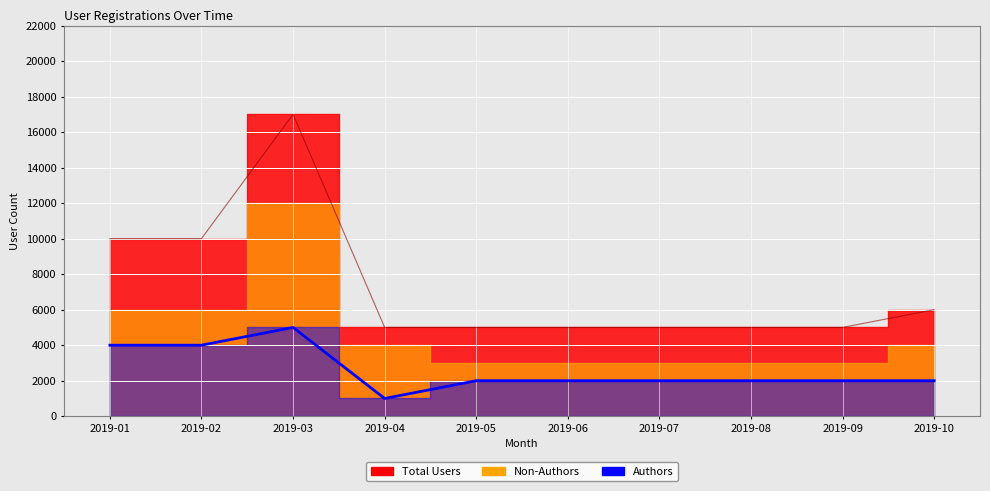

What is the average value?

2600